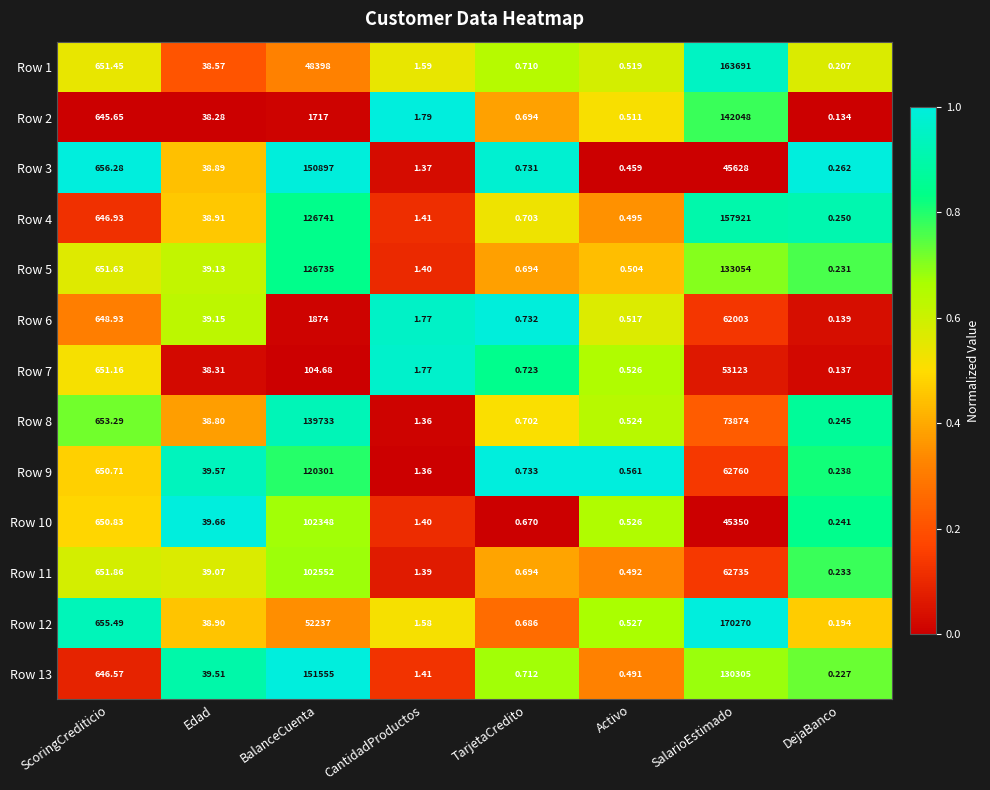

Is the value of Row 2 at Activo greater than the value of Row 9 at TarjetaCredito?

No